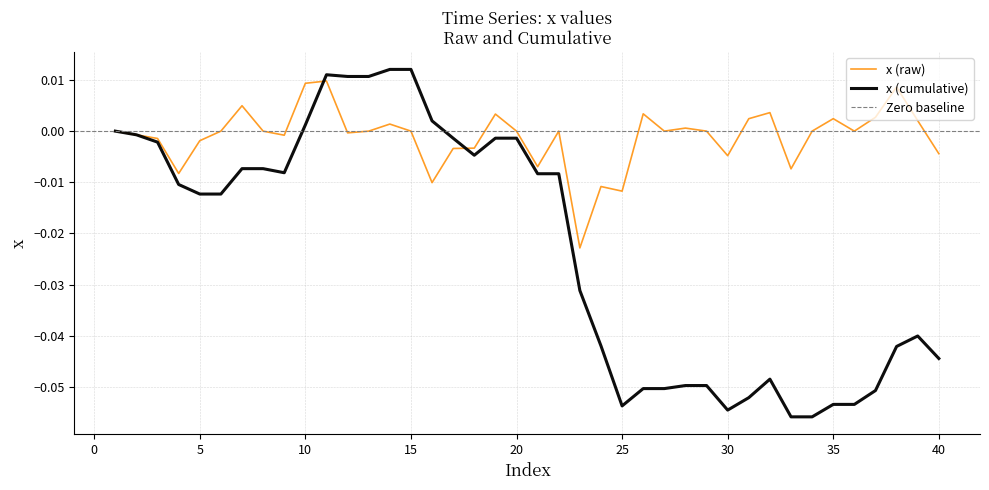

Rank the categories by value from lowest to highest.

23, 25, 24, 16, 4, 33, 21, 30, 40, 17, 18, 5, 3, 9, 2, 12, 1, 6, 8, 13, 15, 20, 22, 27, 29, 34, 36, 28, 14, 39, 31, 35, 37, 19, 26, 32, 7, 38, 10, 11